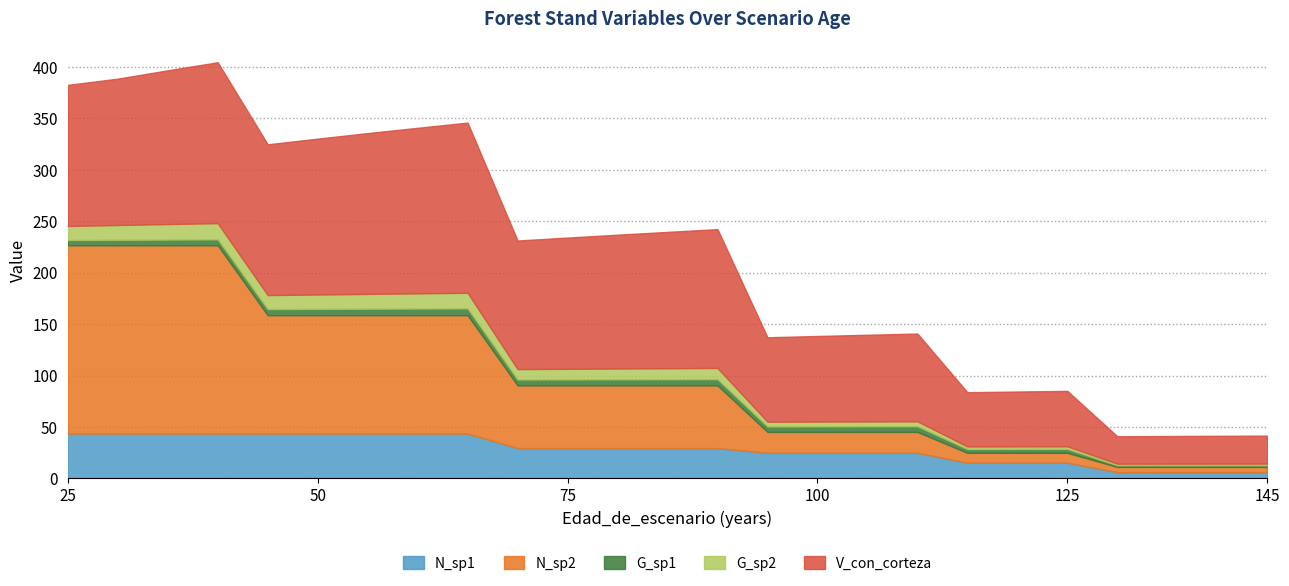

Between 25 and 100, which is larger?

25